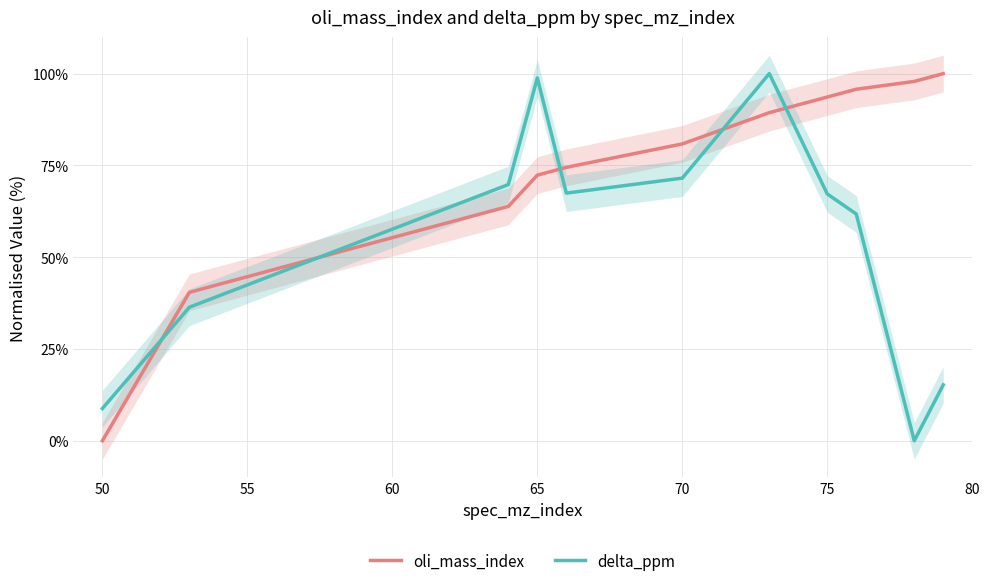

How many lines are shown in the chart?

2